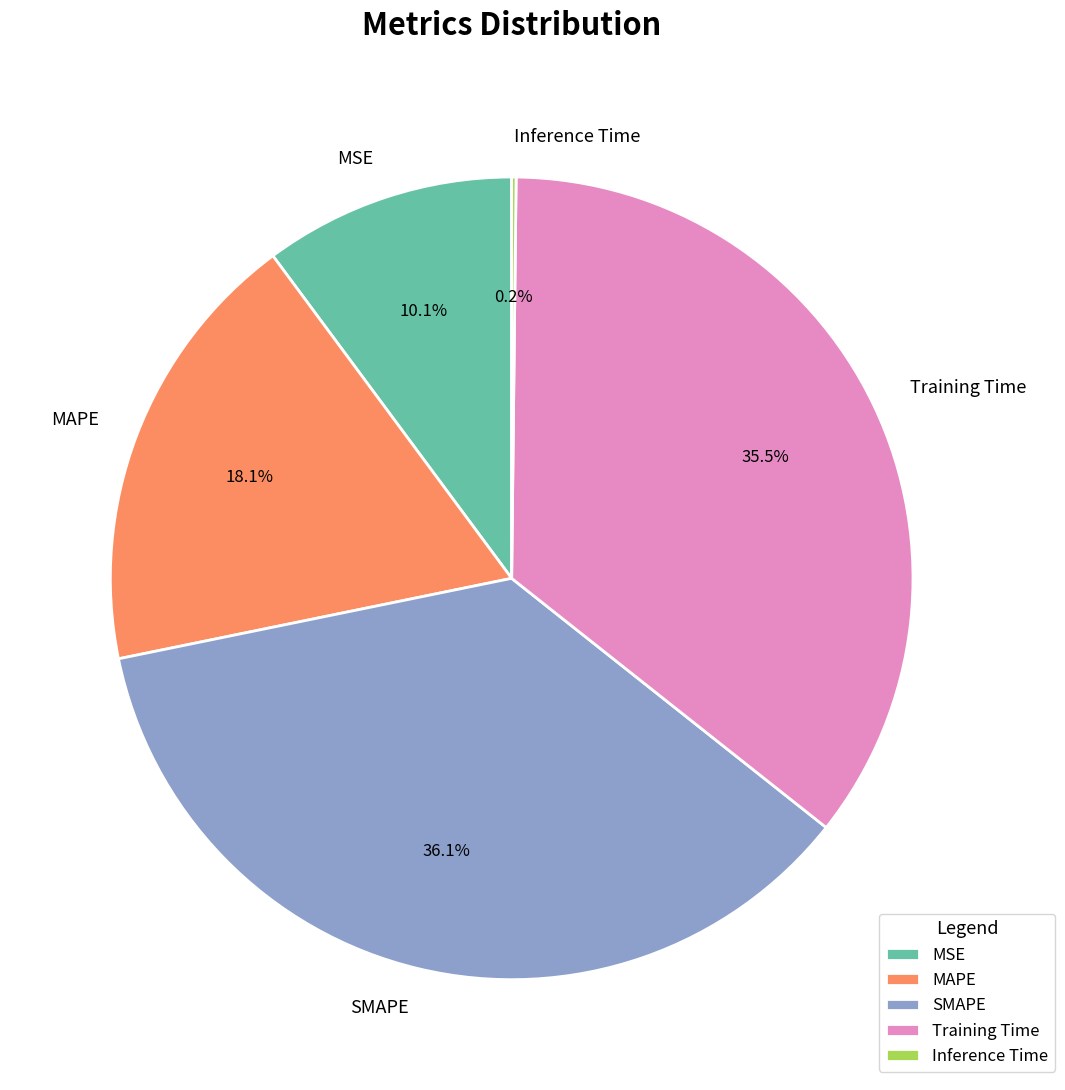

Which has a higher value, Training Time or MAPE?

Training Time